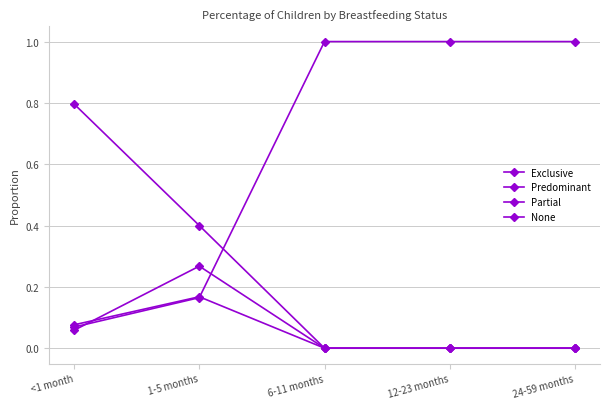

What is the highest value of the Predominant series?

0.2